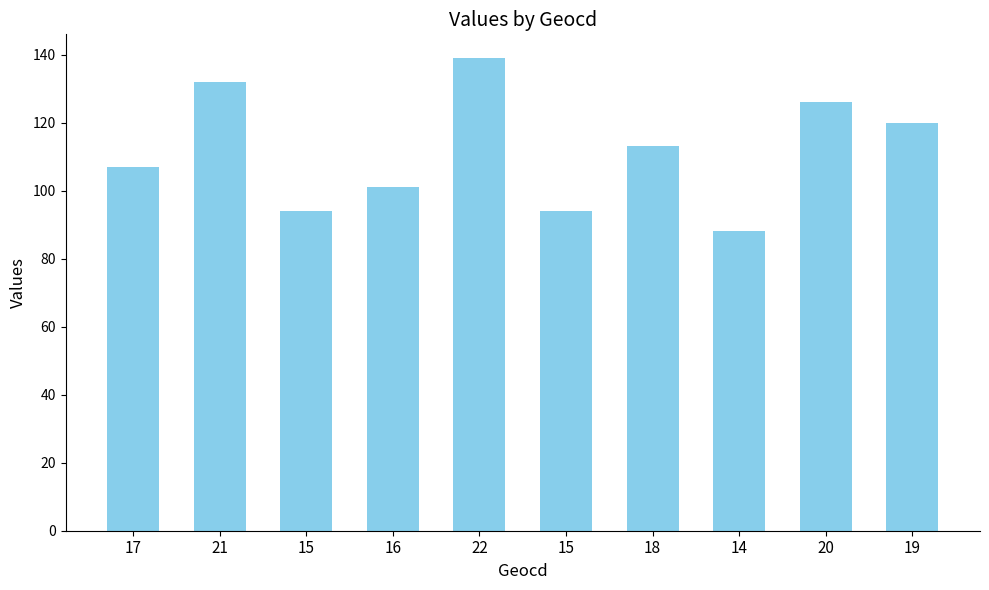

Are the bars grouped side by side (vs. stacked)?

No